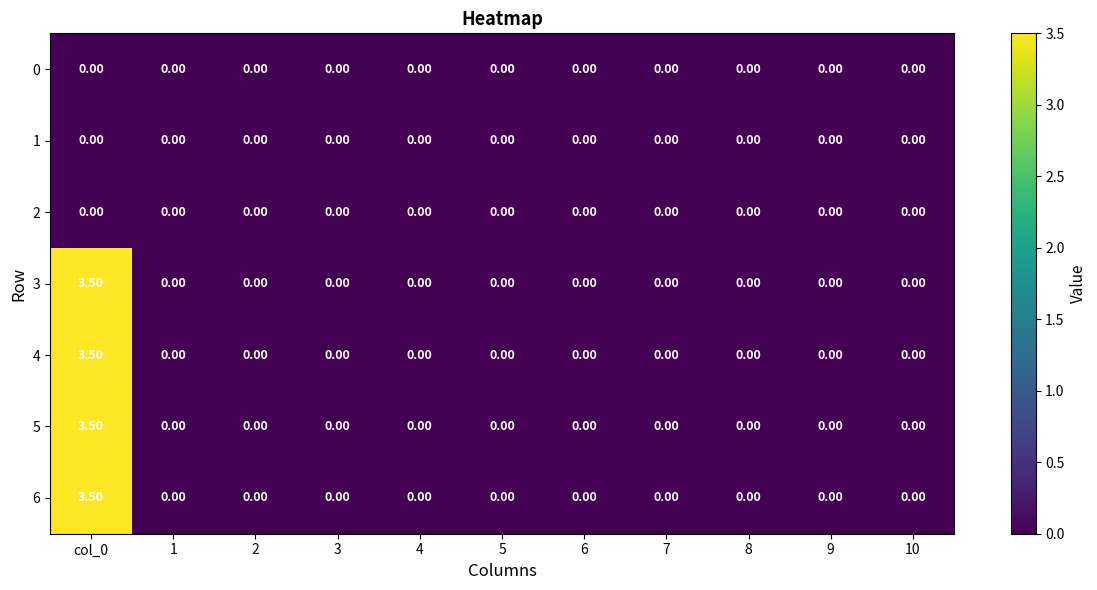

What is the difference between the highest and lowest values at col_0?

3.5